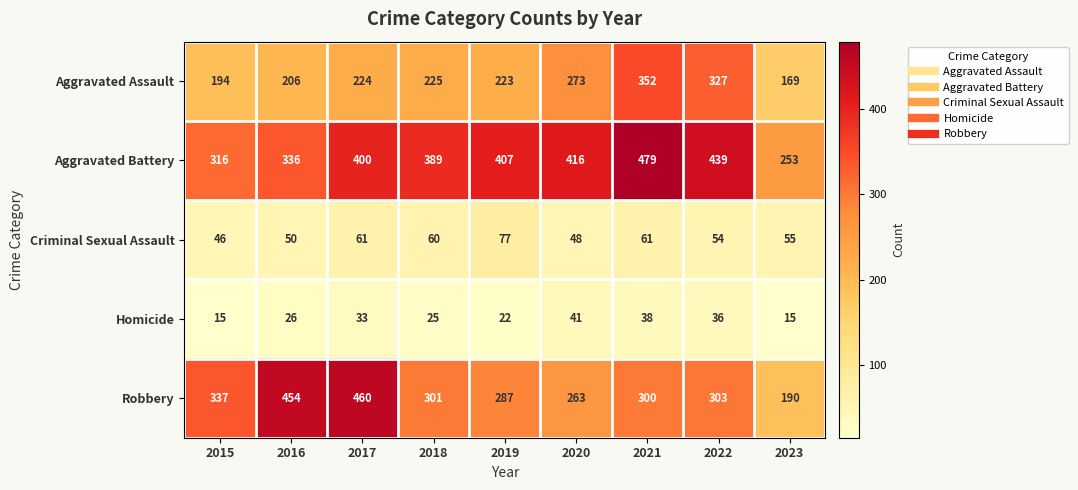

What value does the Aggravated Battery series have at 2016, to the nearest 10?

340